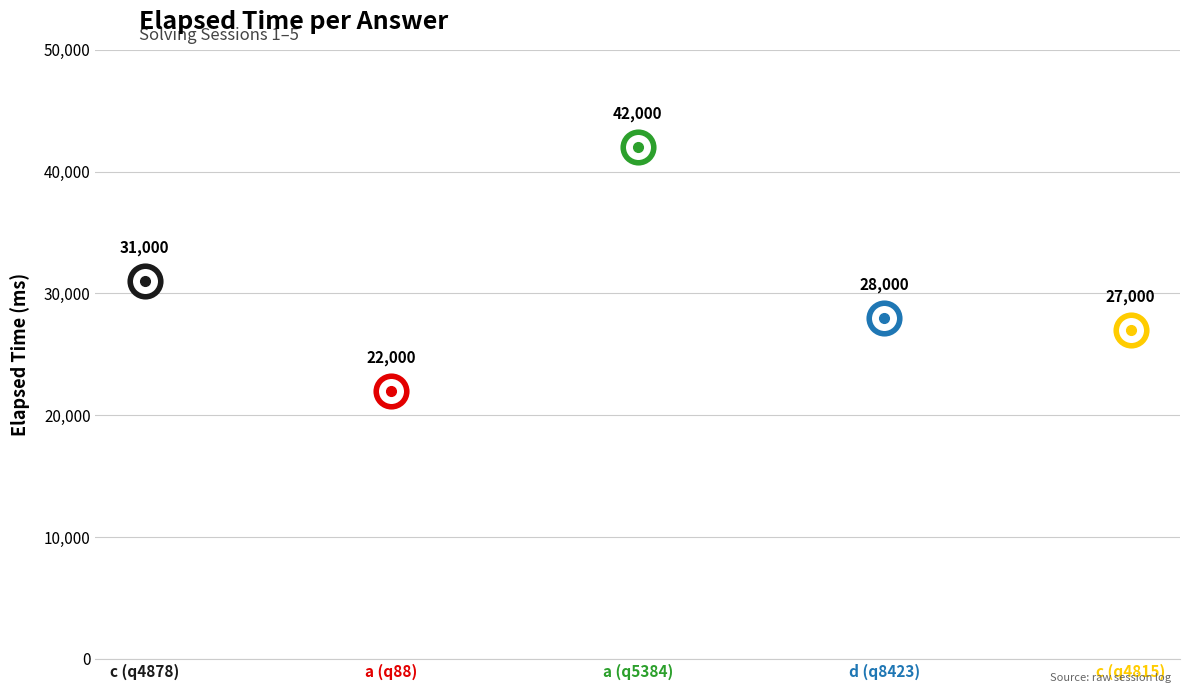

How many lines are shown in the chart?

1